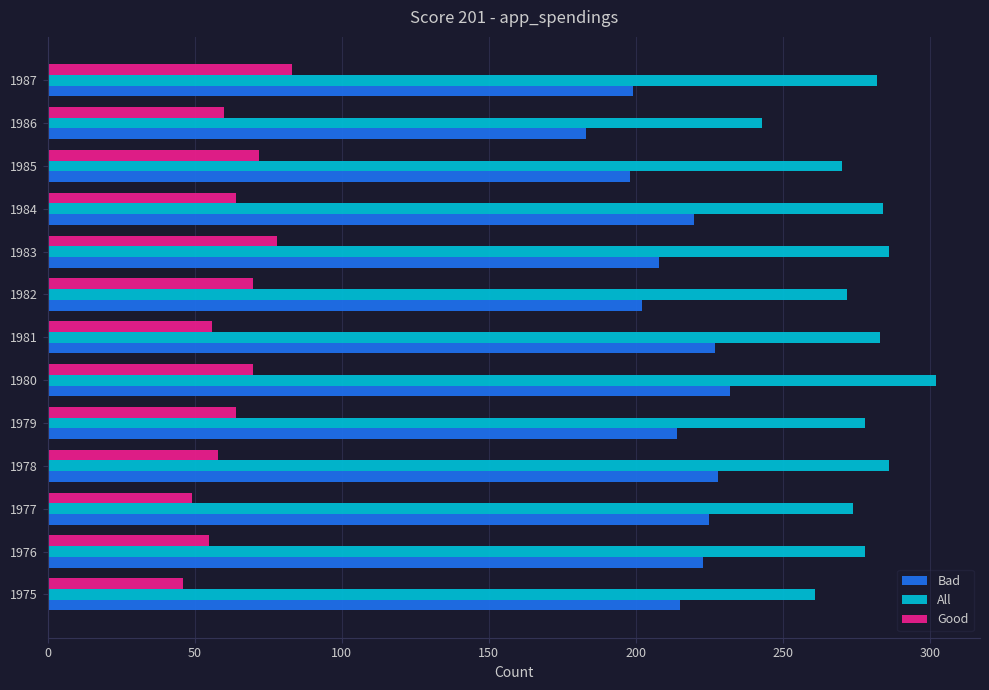

At which category is the sum across all series the highest?

1980